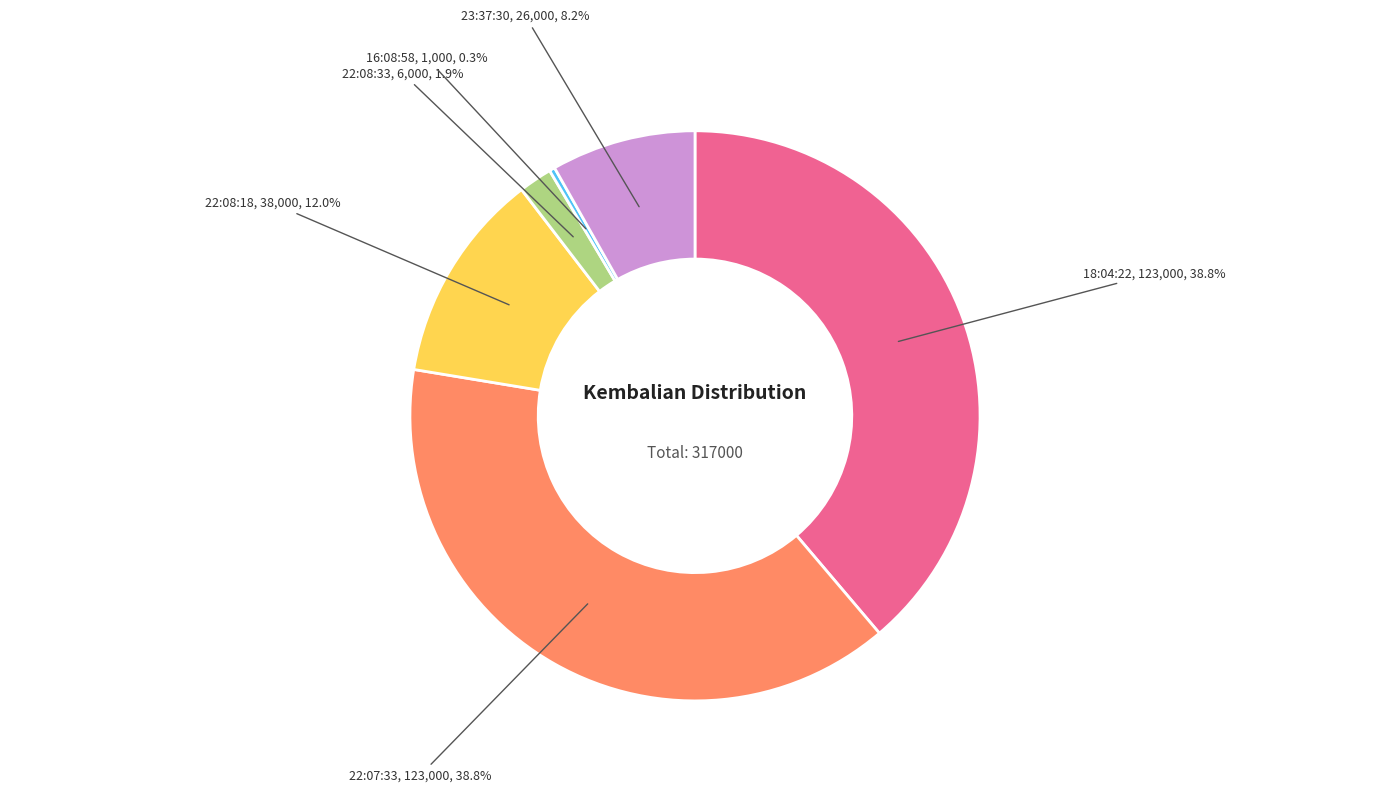

What percentage is NOT represented by 16:08:58?

99.7%